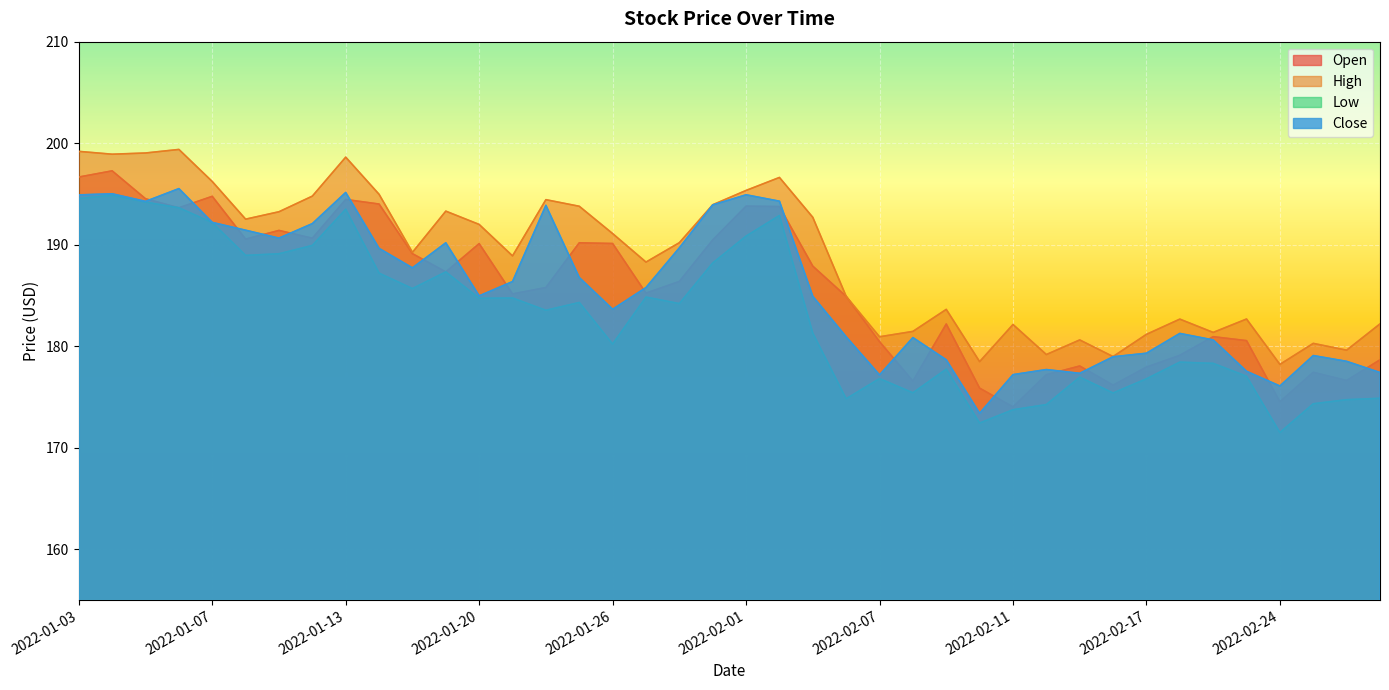

What value does the Open series have at 2022-02-16?

176.2